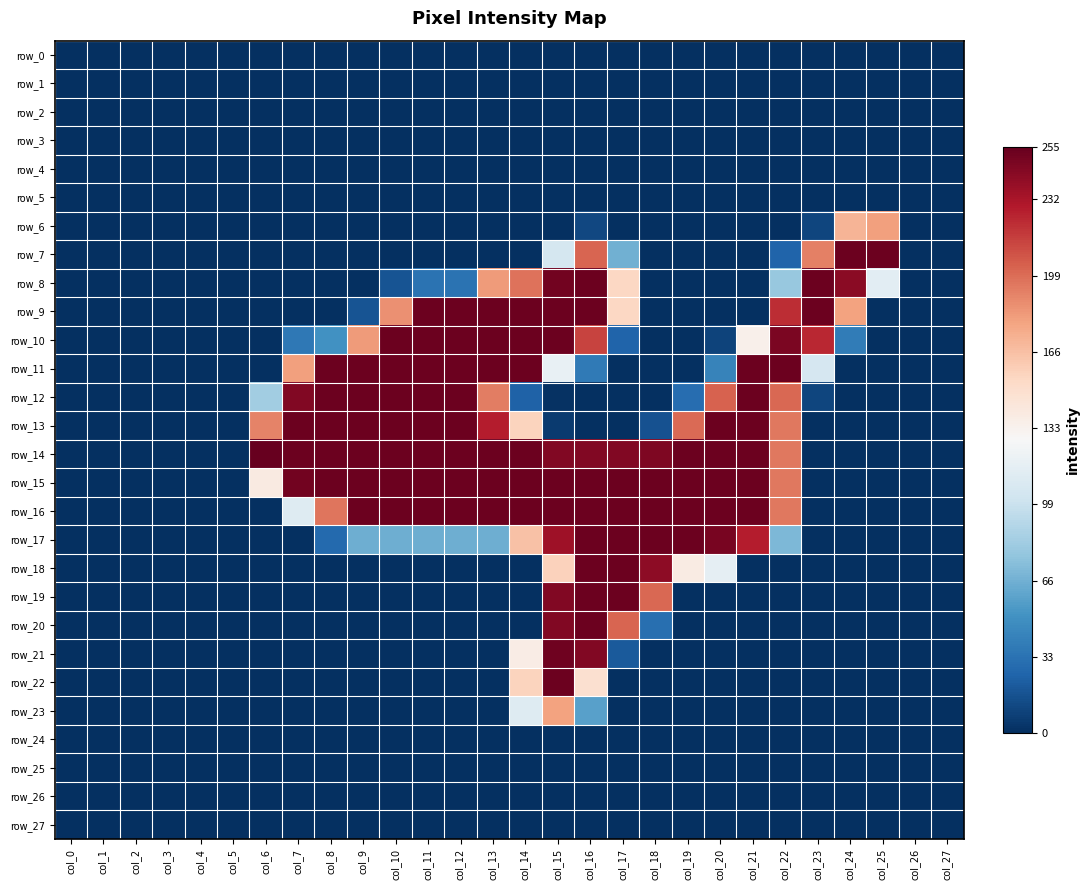

What is the greatest value displayed?

1.0